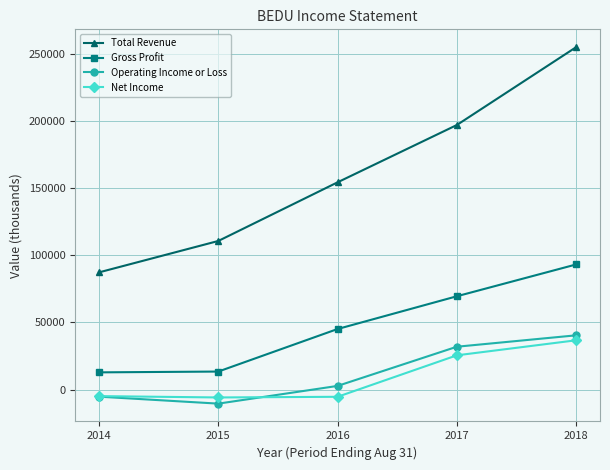

What is the value of the Net Income point at the 5th from the left?

36700